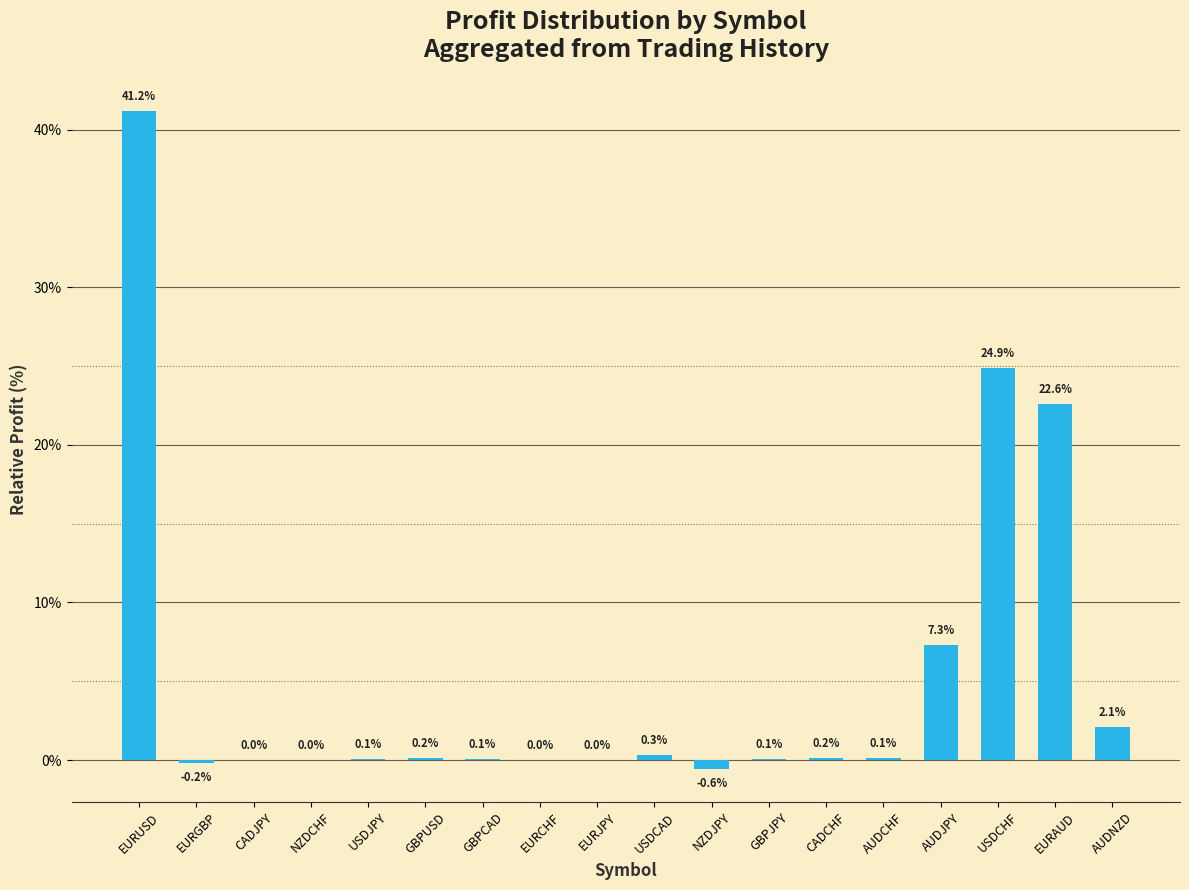

Which has a higher value, AUDJPY or EURAUD?

EURAUD